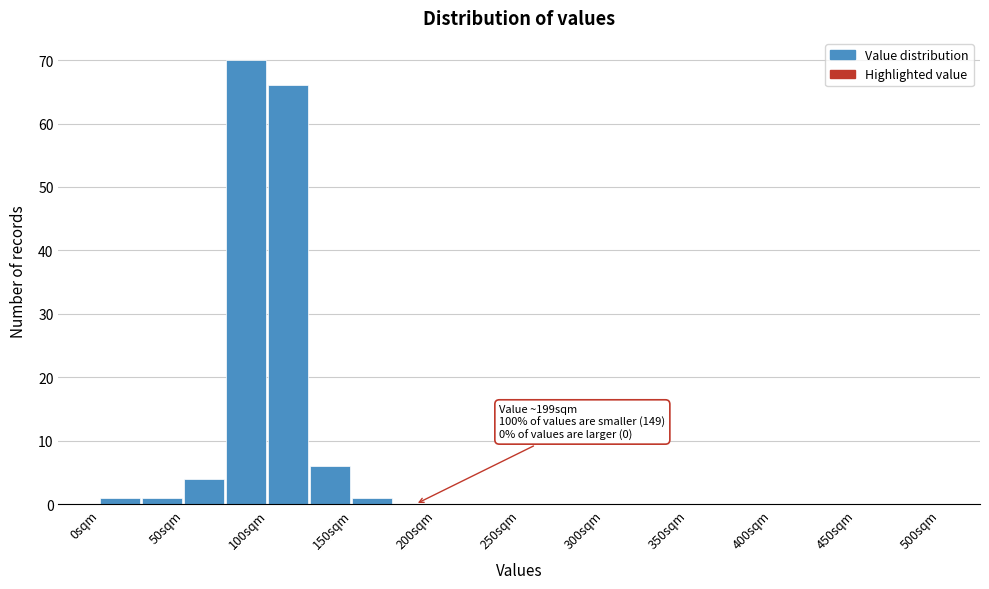

Which range on the x-axis has the tallest bar?

75 to 100